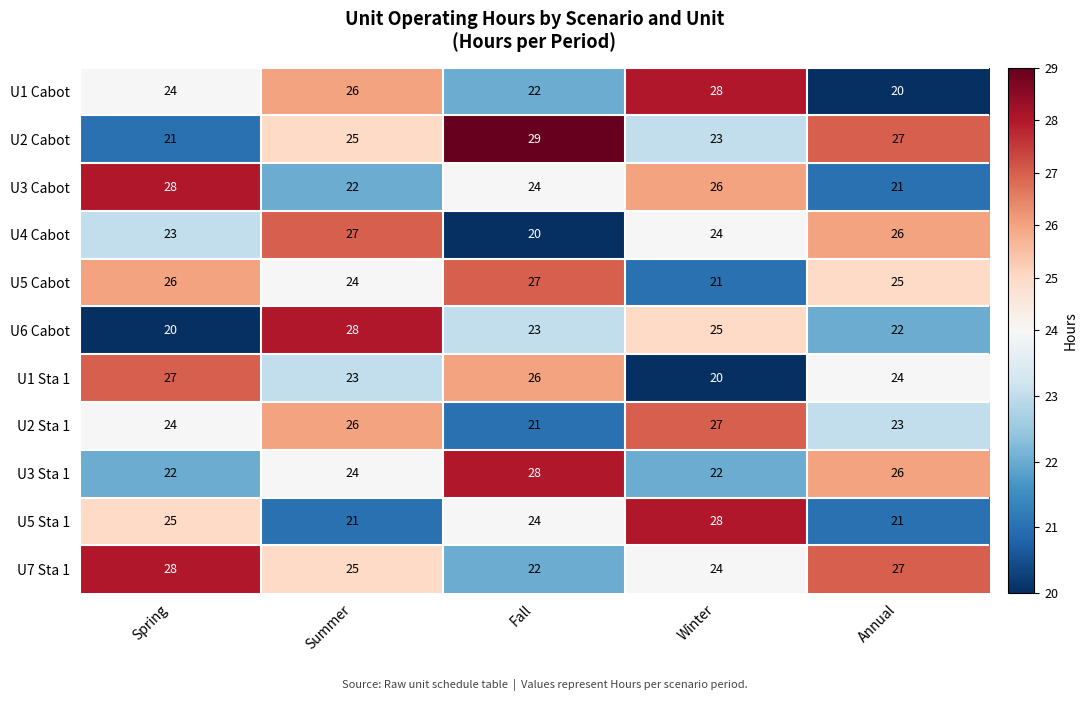

Between Spring and Summer, which series saw the biggest shift?

U6 Cabot